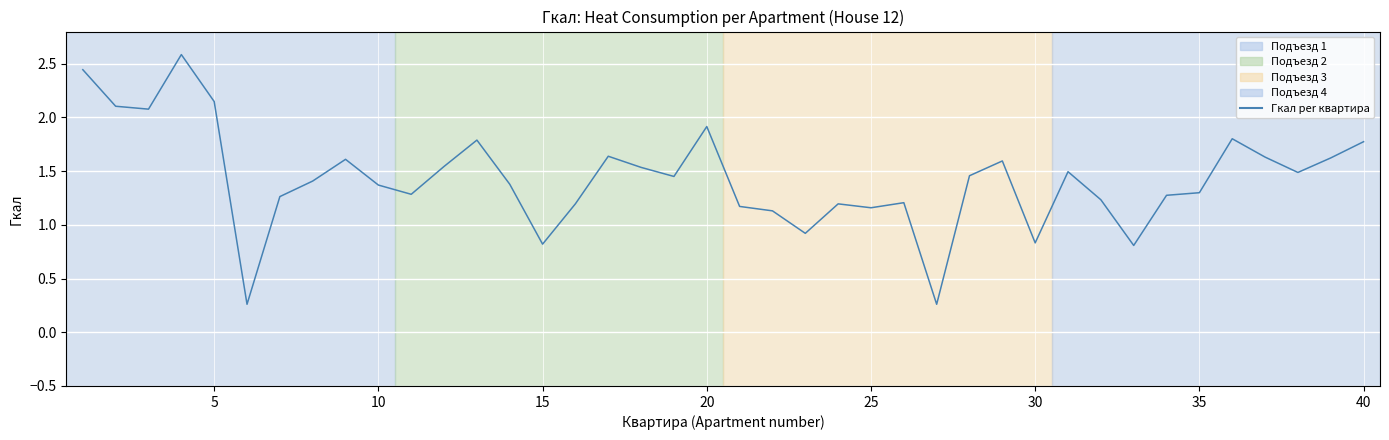

True or false: the data has more than 0 interior local peaks.

True